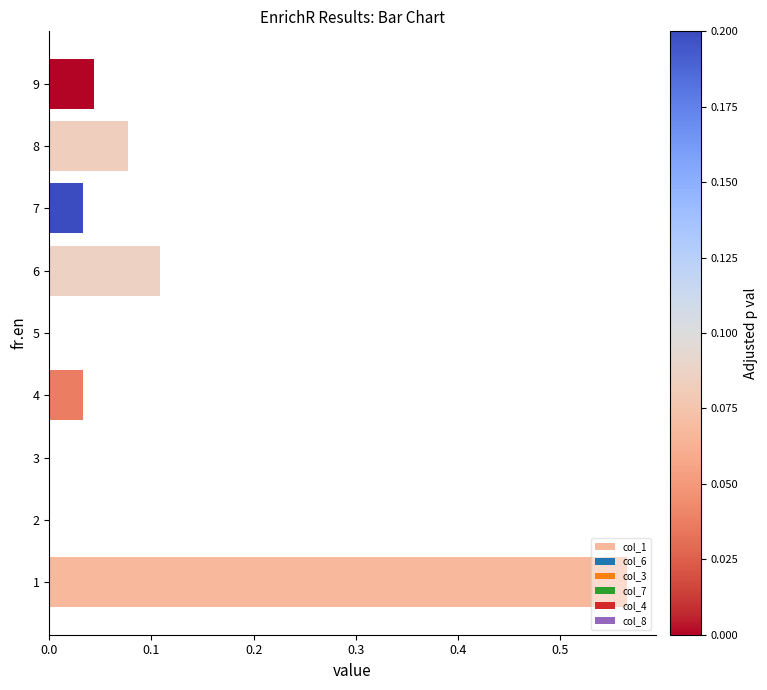

The chart shows a value of 0.0 at 8. True or false?

False